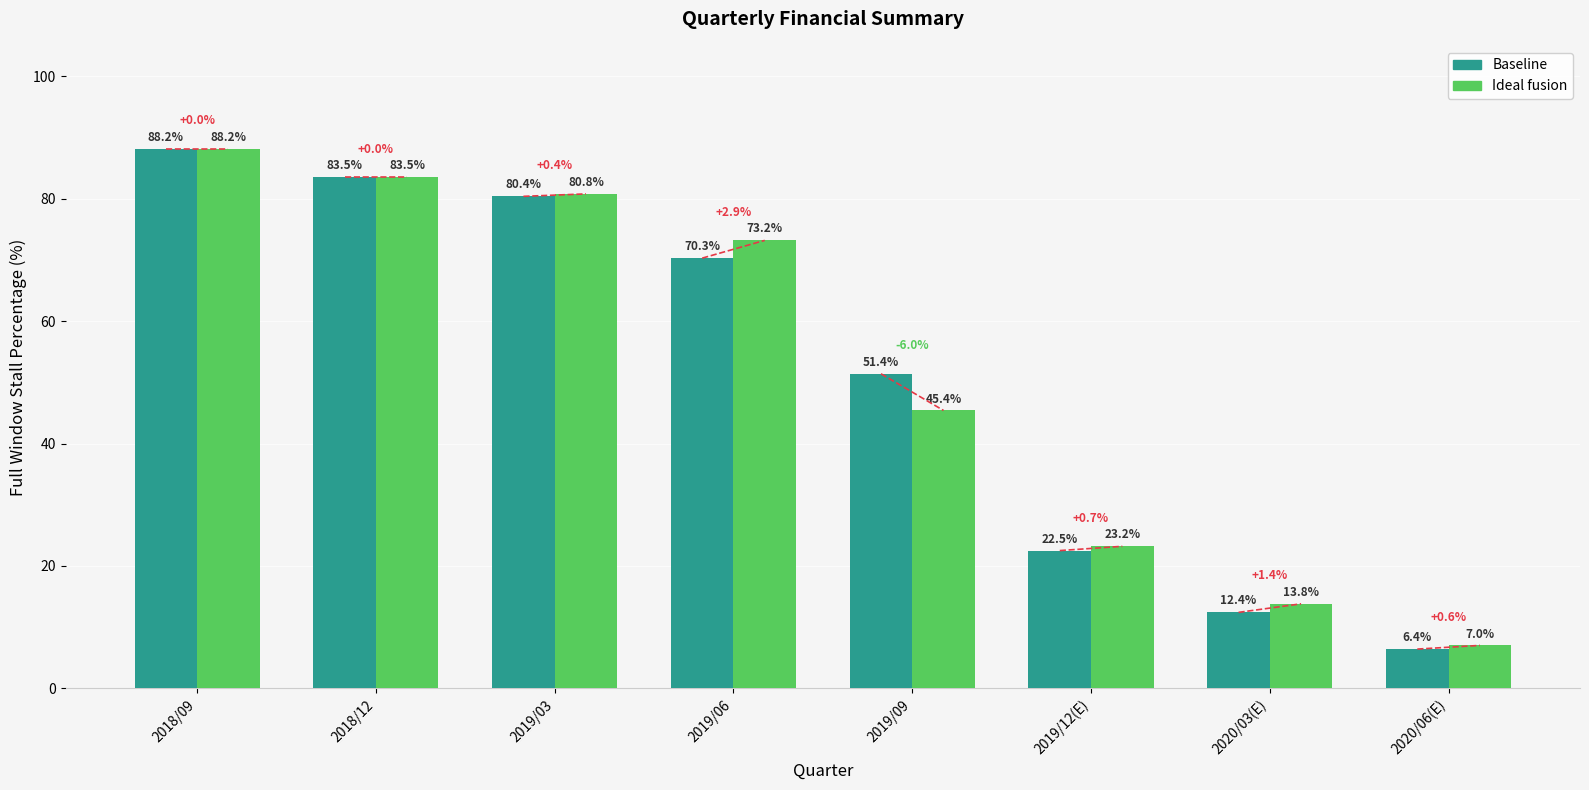

What is the lowest value of the Ideal fusion series?

7.0